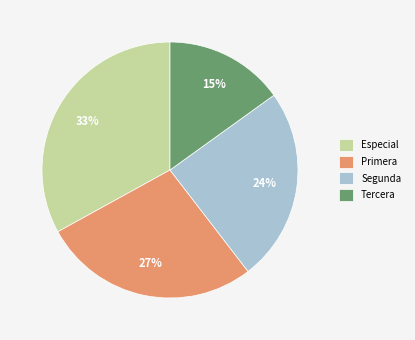

Which slice is the smallest?

Tercera